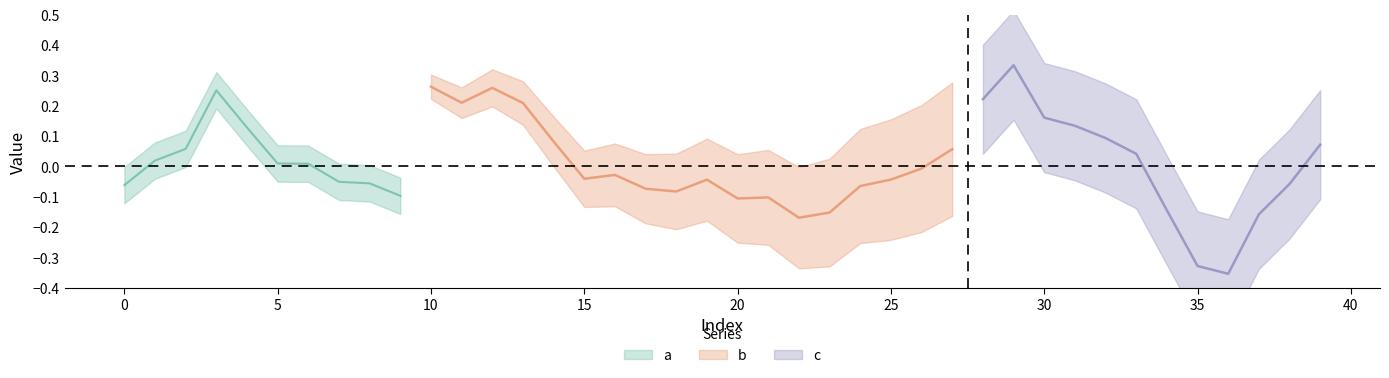

The value of c at 24 is 0.5. True or false?

False